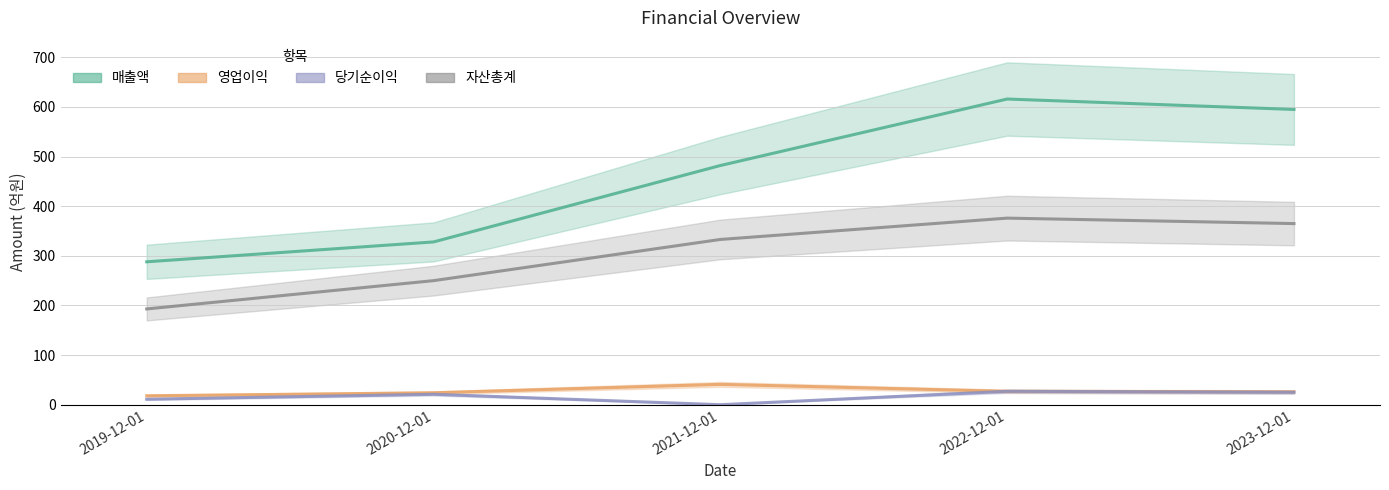

Where is the first local maximum for 영업이익?

2021-12-01